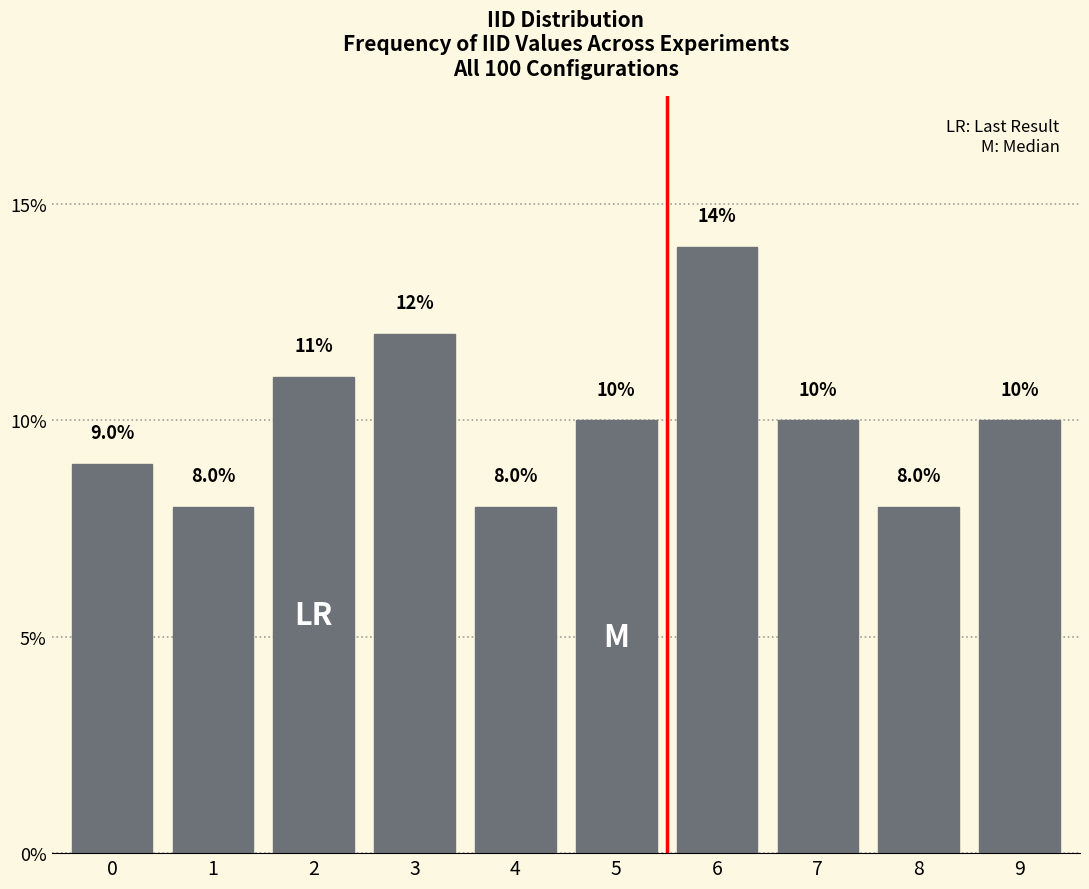

Reading right to left, list all the values displayed in this chart.

10.0	8.0	10.0	14.0	10.0	8.0	12.0	11.0	8.0	9.0